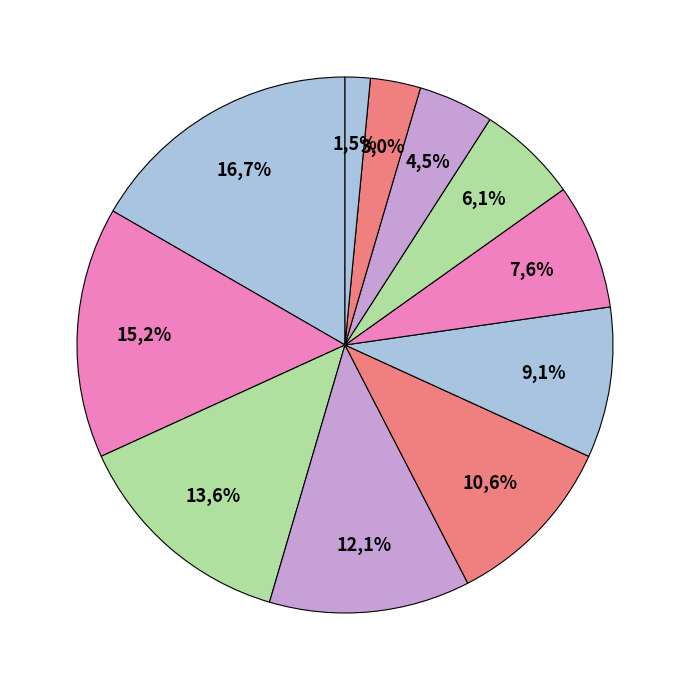

Is there any slice that represents more than half of the pie?

No